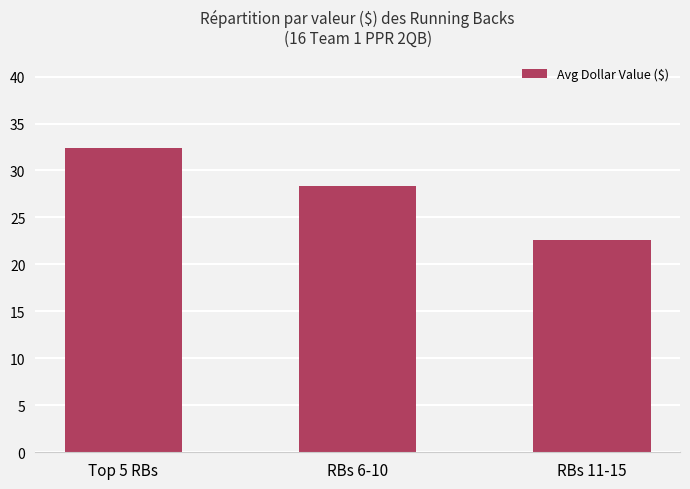

What is the difference between the maximum and minimum values?

9.8